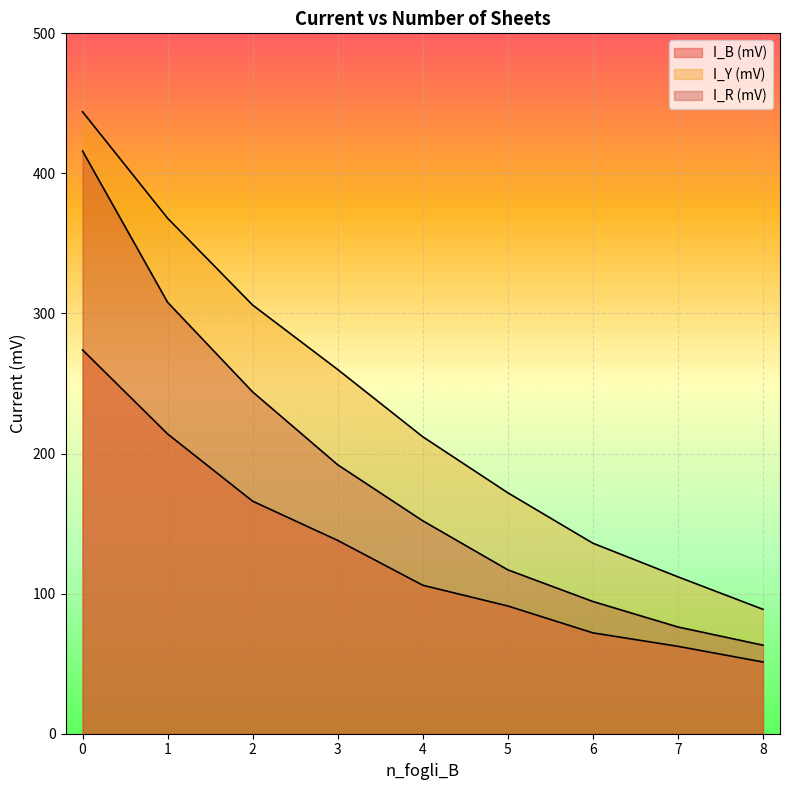

True or false: I_Y (mV) and I_R (mV) intersect in this chart.

False